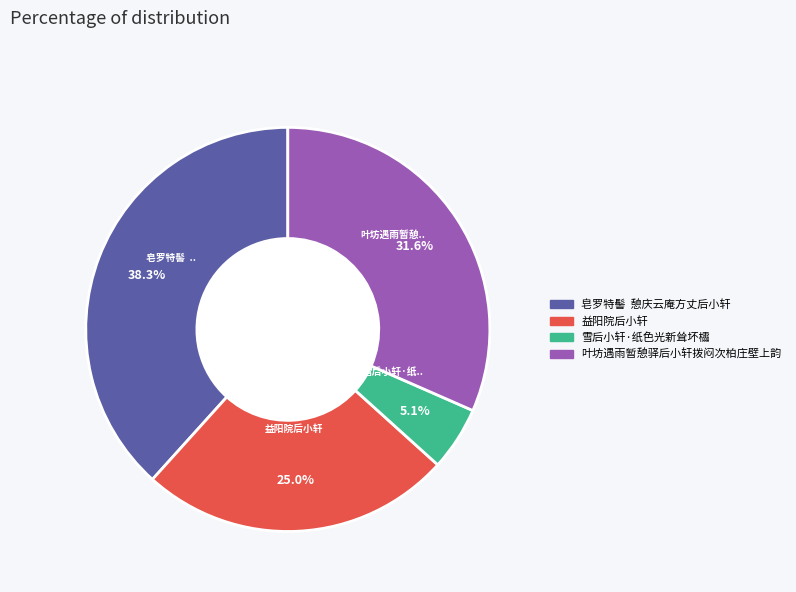

Is the sum of 叶坊遇雨暂憩驿后小轩拨闷次柏庄壁上韵 and 雪后小轩·纸色光新耸坏櫺 greater than half?

No